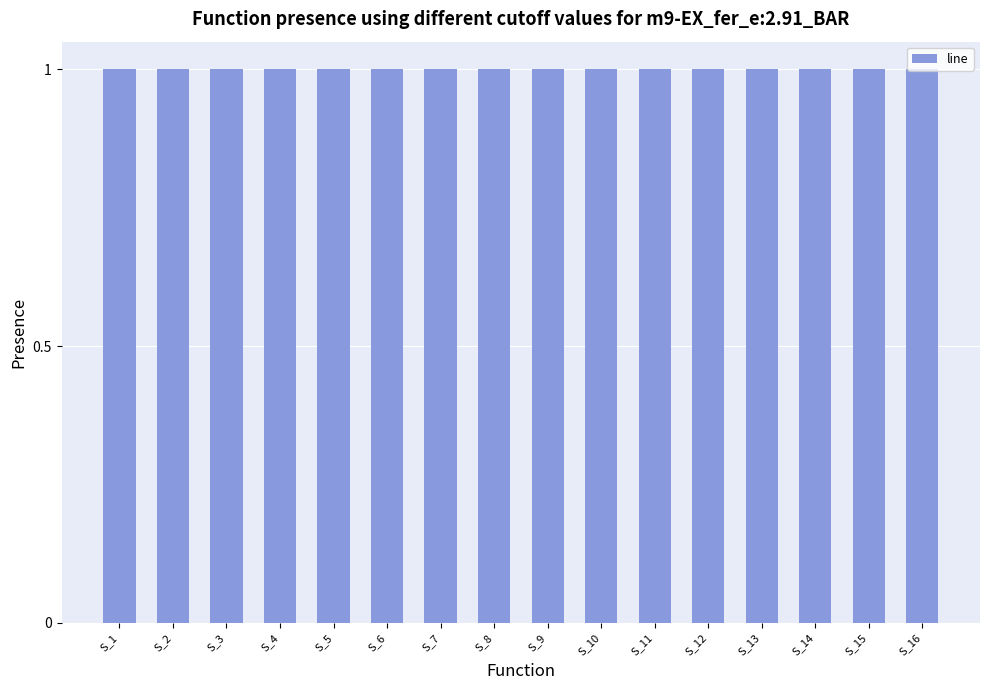

List the labels in order of value, smallest first.

1, 2, 3, 4, 5, 6, 7, 8, 9, 10, 11, 12, 13, 14, 15, 16